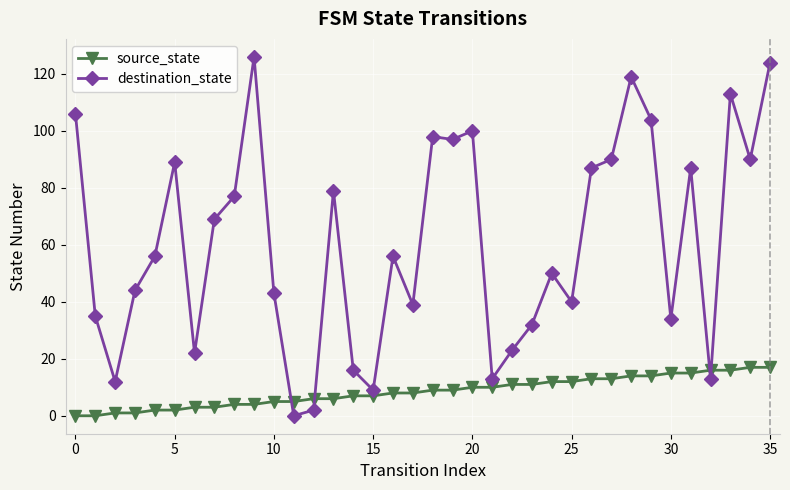

True or false: destination_state and source_state intersect in this chart.

True